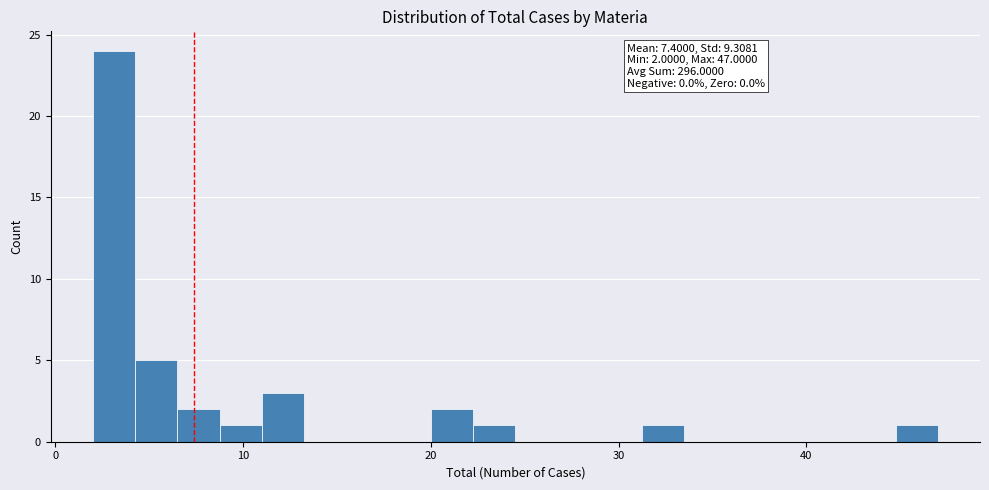

Read against the x-axis, roughly where is the centre of the tallest bar?

3